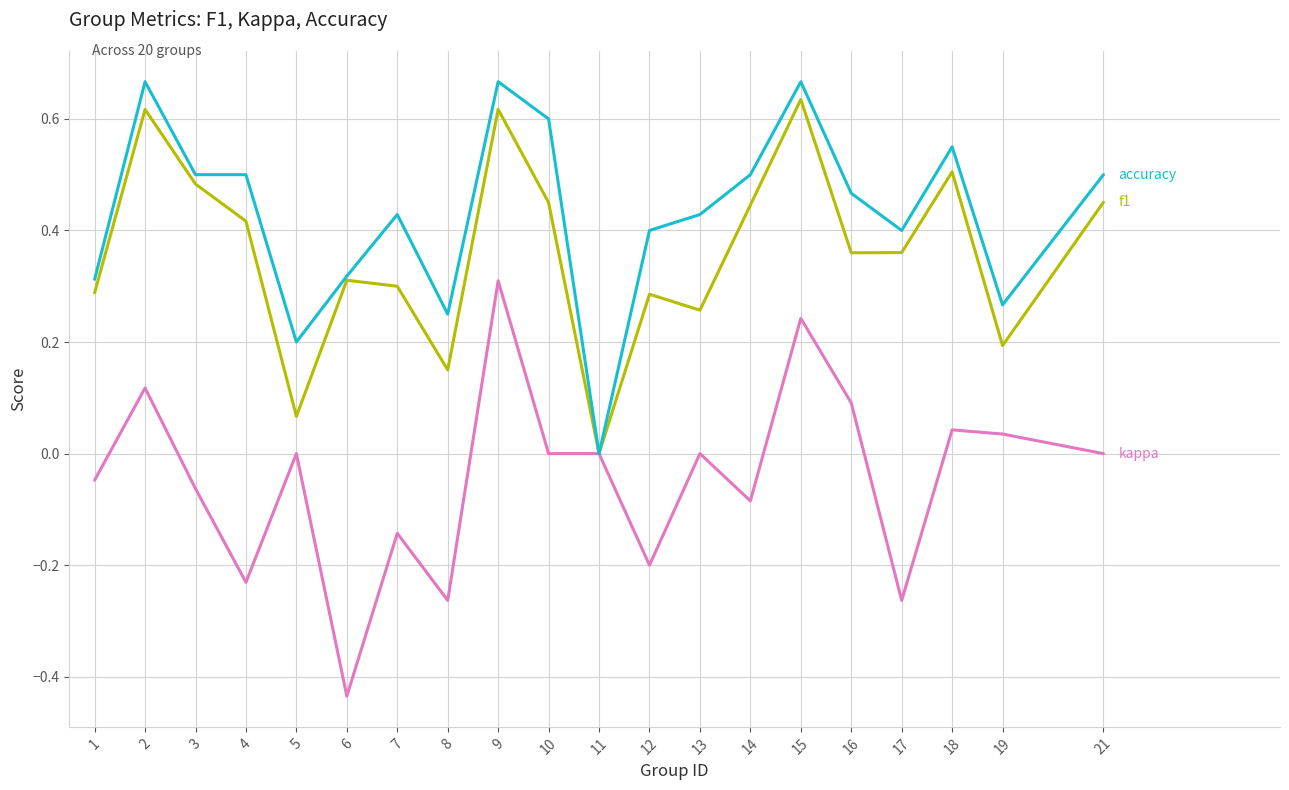

What is the total value across all series at 9?

1.6